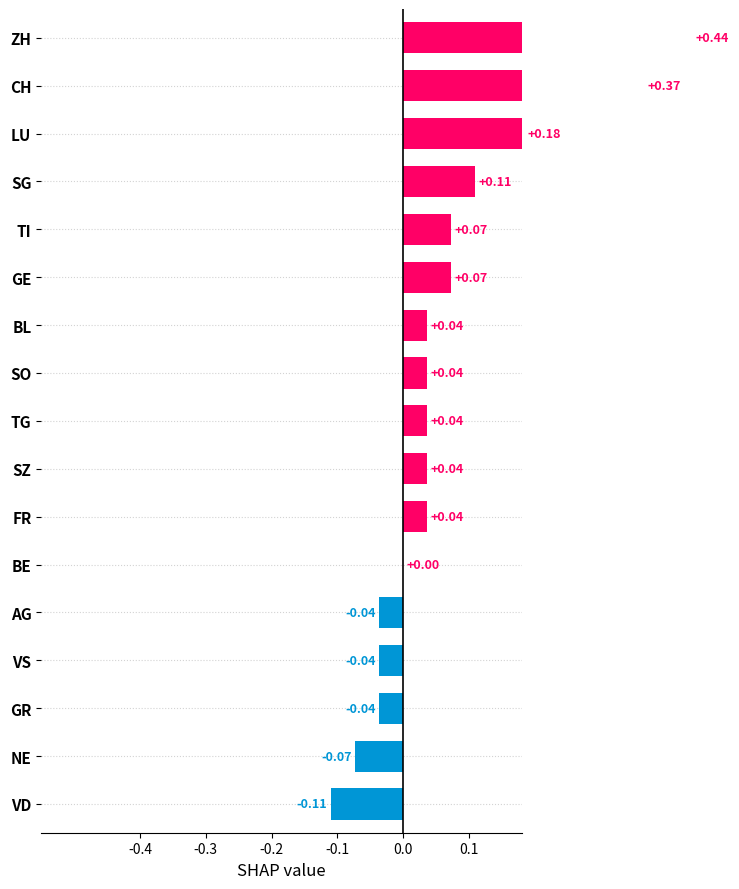

What is the difference between the maximum and minimum values?

0.6